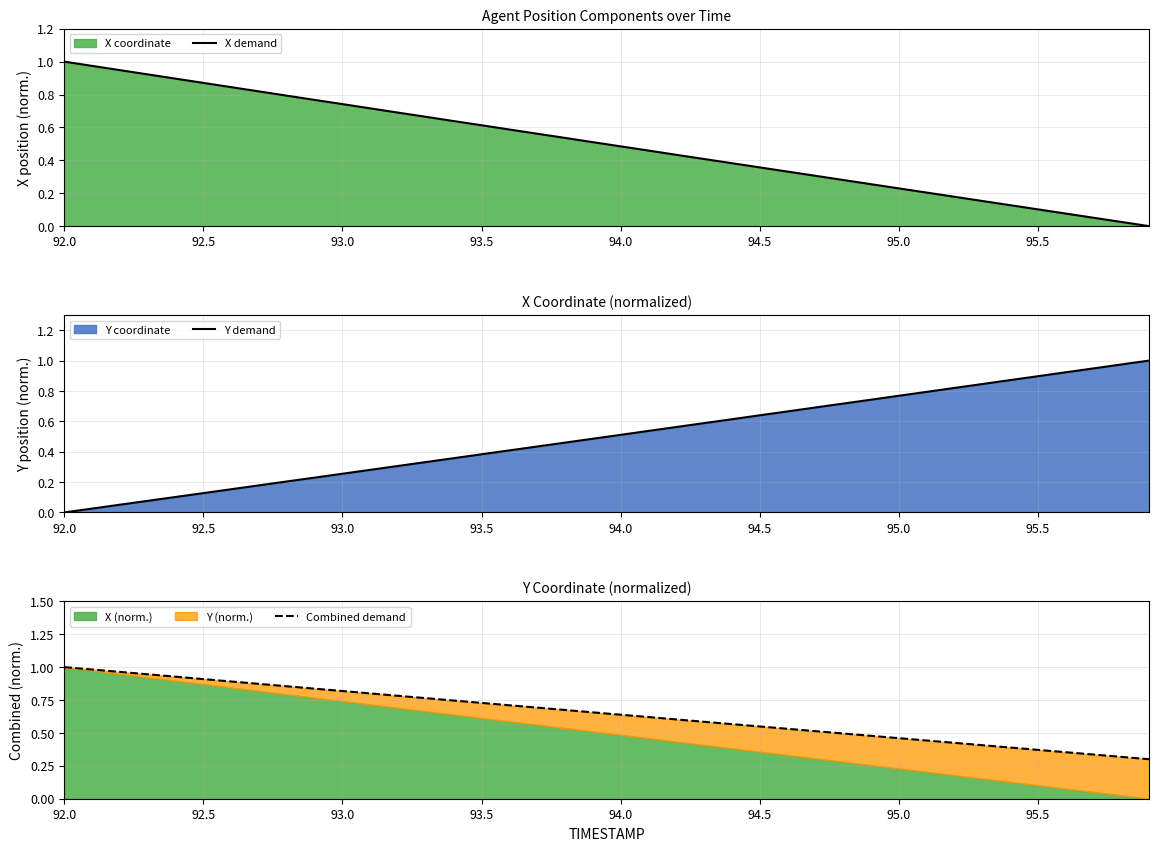

Which series ends up on top after the final intersection of X demand and Y demand?

Y demand